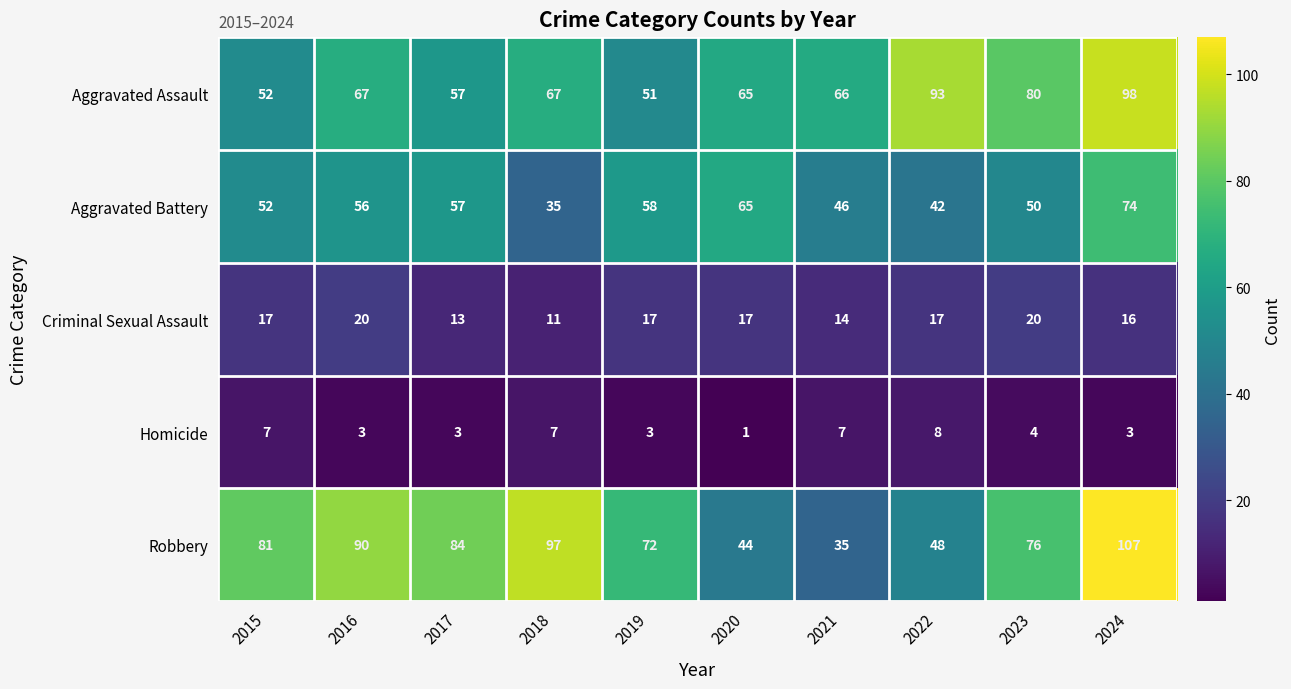

What is the difference between the Robbery values at 2019 and 2021?

37